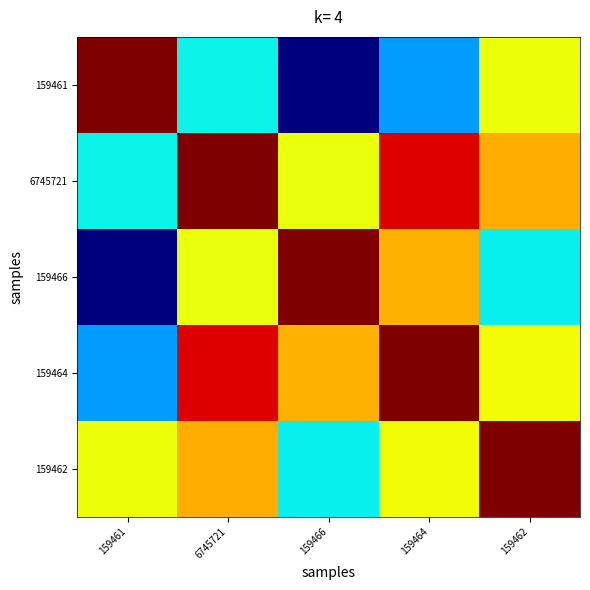

What is the difference between the highest and lowest values at 159466?

1.0